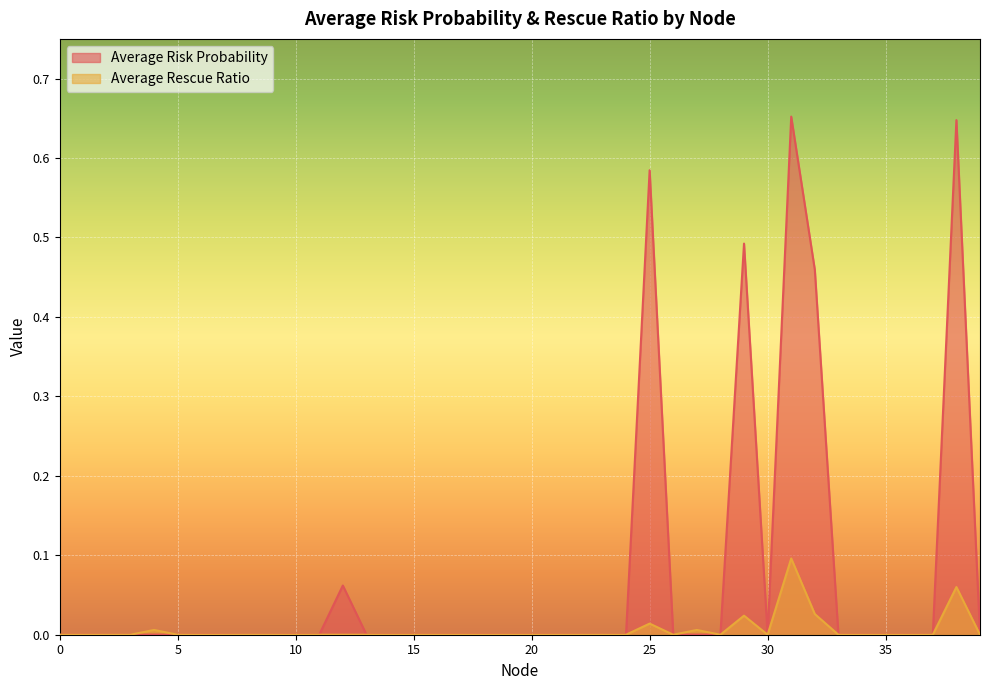

True or false: Average Risk Probability has a value of 1.1 at 31.

False